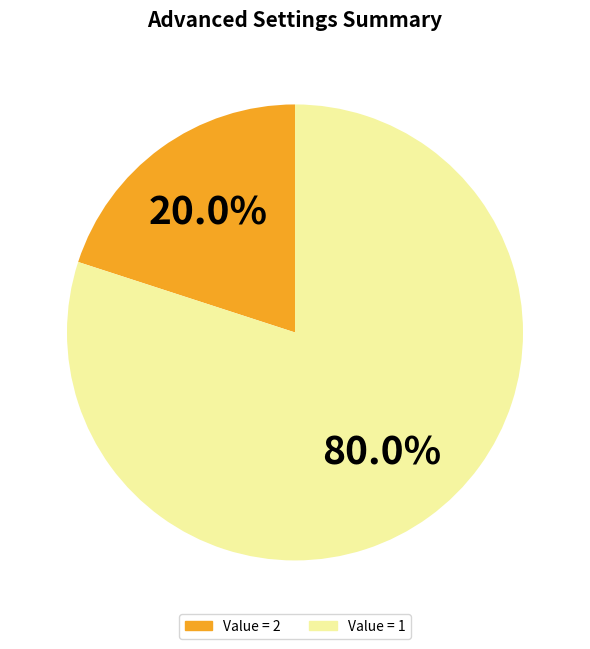

Combined, do Value = 2 and Value = 1 account for over 50%?

Yes